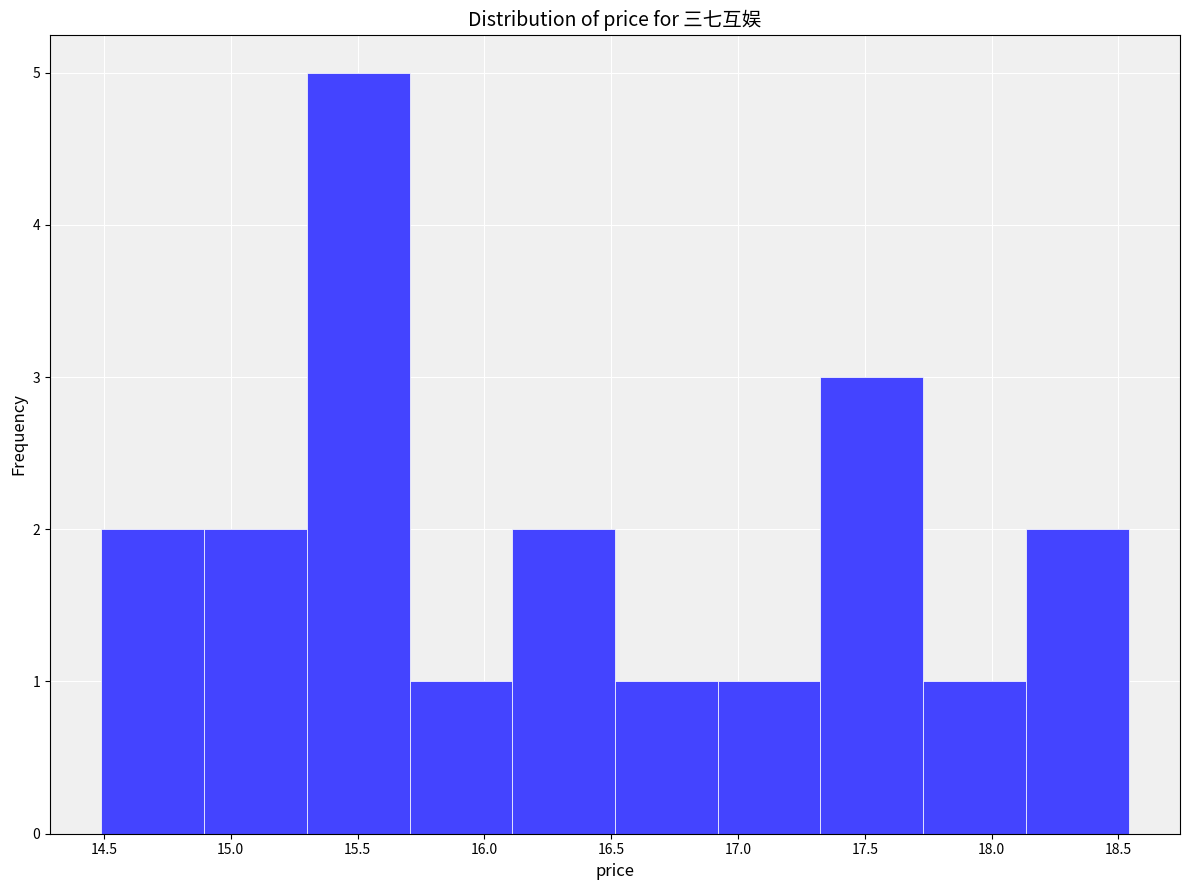

Reading left to right, list every bar in this chart as the range it spans on the x-axis followed by its height. Neither the bar edges nor the heights are printed on the chart, so give them approximately, as read against the axes.

14.490 to 14.895: 2
14.895 to 15.300: 2
15.300 to 15.705: 5
15.705 to 16.110: 1
16.110 to 16.515: 2
16.515 to 16.920: 1
16.920 to 17.325: 1
17.325 to 17.730: 3
17.730 to 18.135: 1
18.135 to 18.540: 2